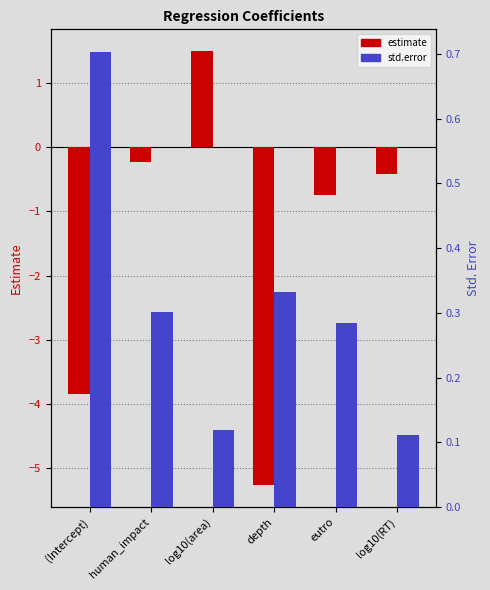

How many groups of bars are there?

6